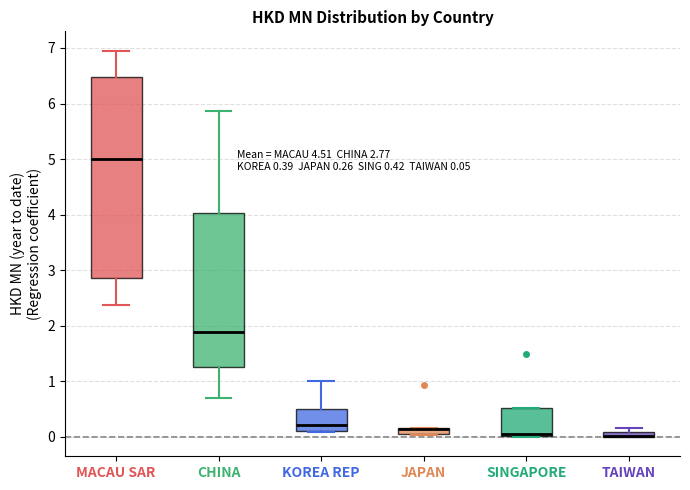

Comparing the boxes themselves (not the whiskers), which one is the tallest?

MACAU SAR